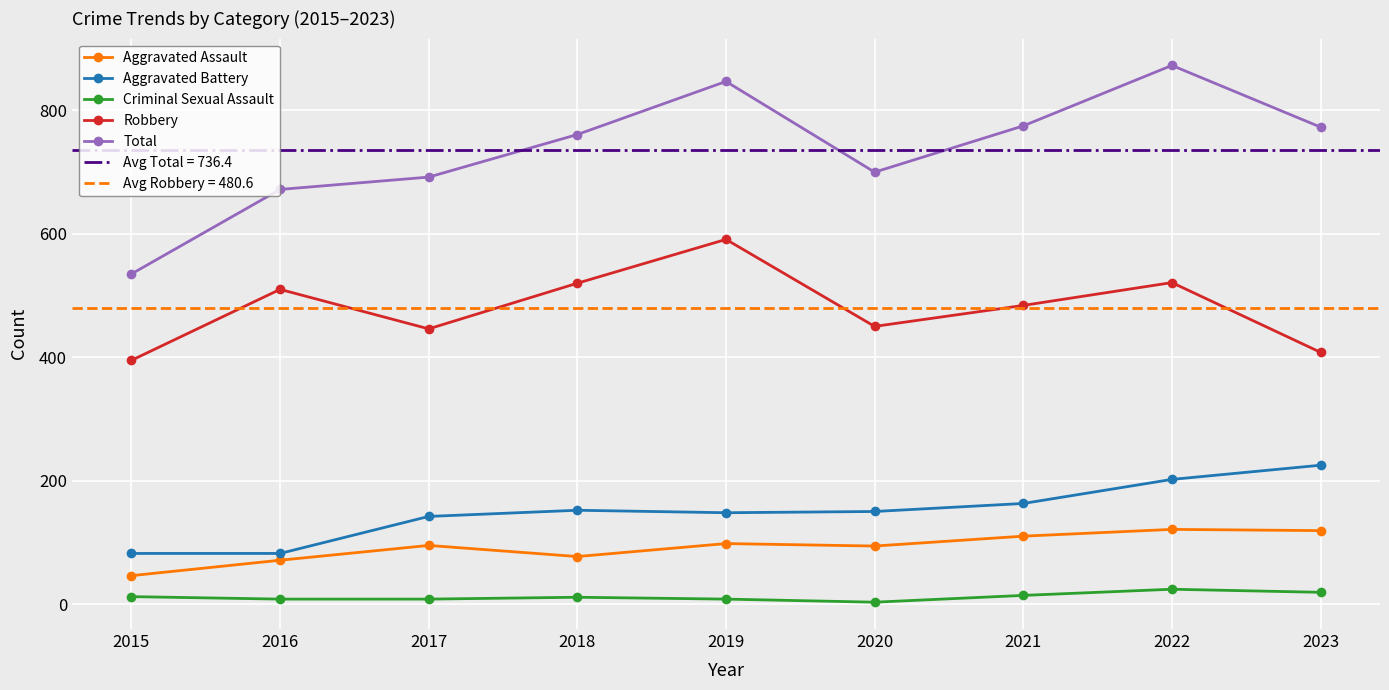

At which label is Total closest to 704?

2020